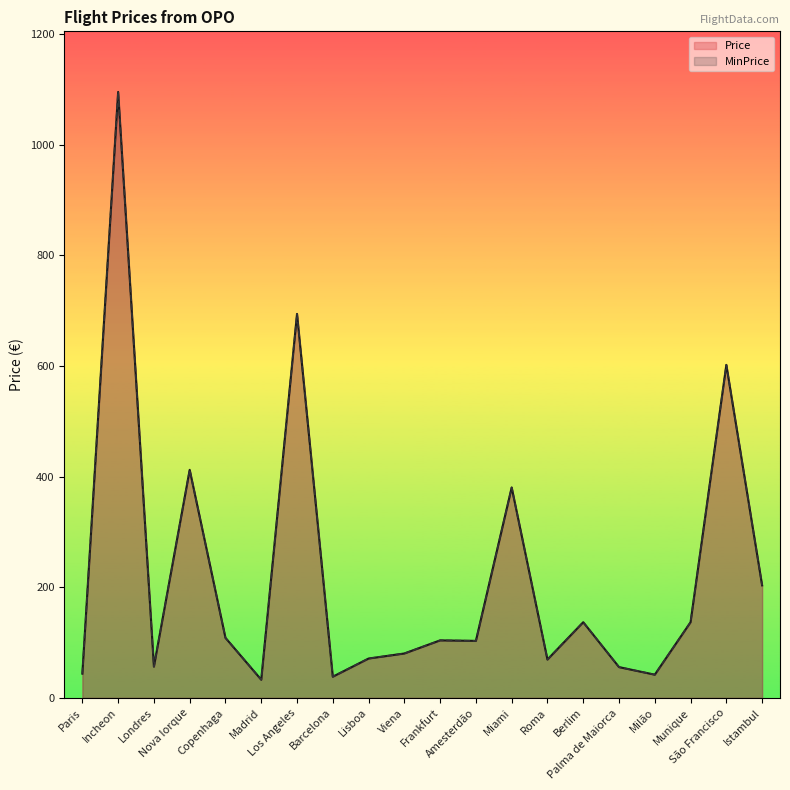

What is the total value across all series at Incheon?

2190.5